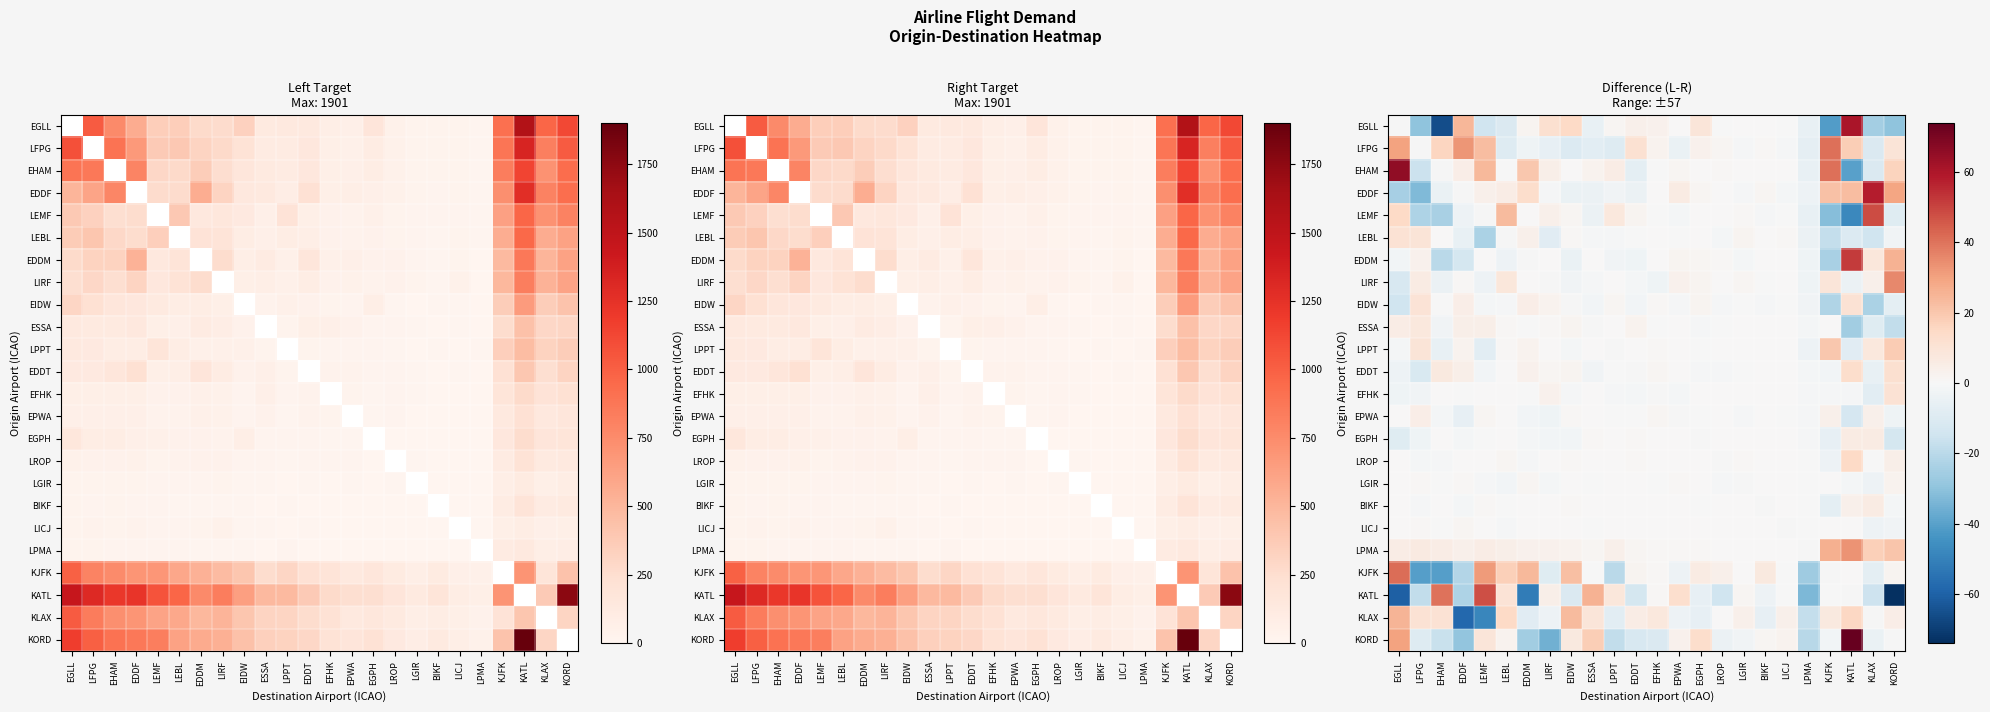

What is the difference between the maximum and minimum values in the LPMA series?

33.0